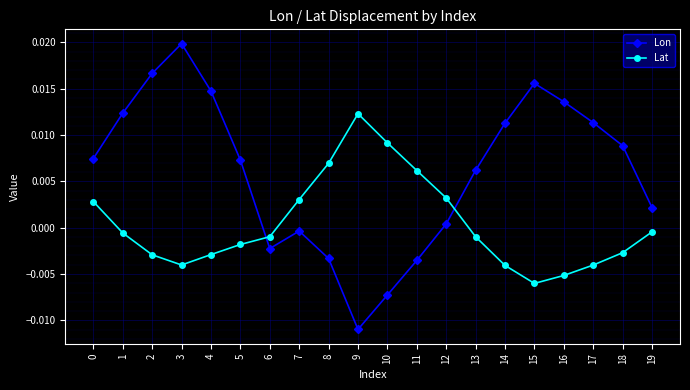

Which series has the largest total across all categories?

Lon